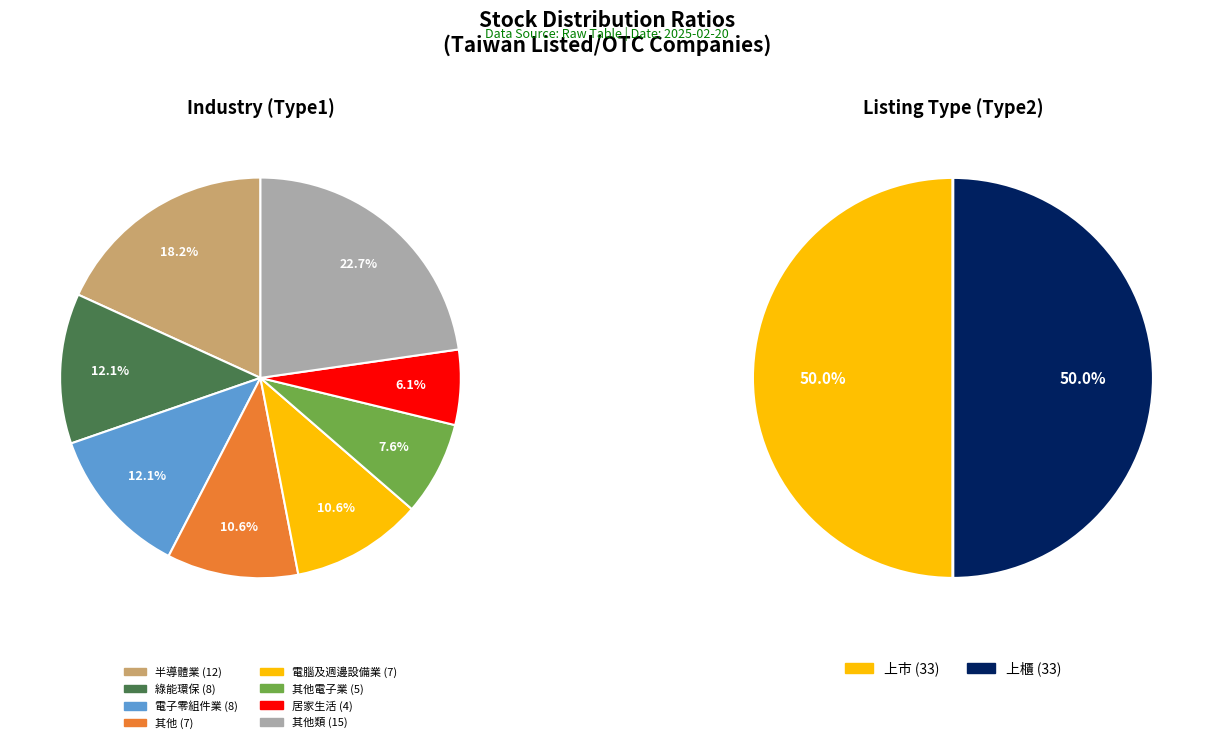

Which category has the biggest portion of the pie?

上市